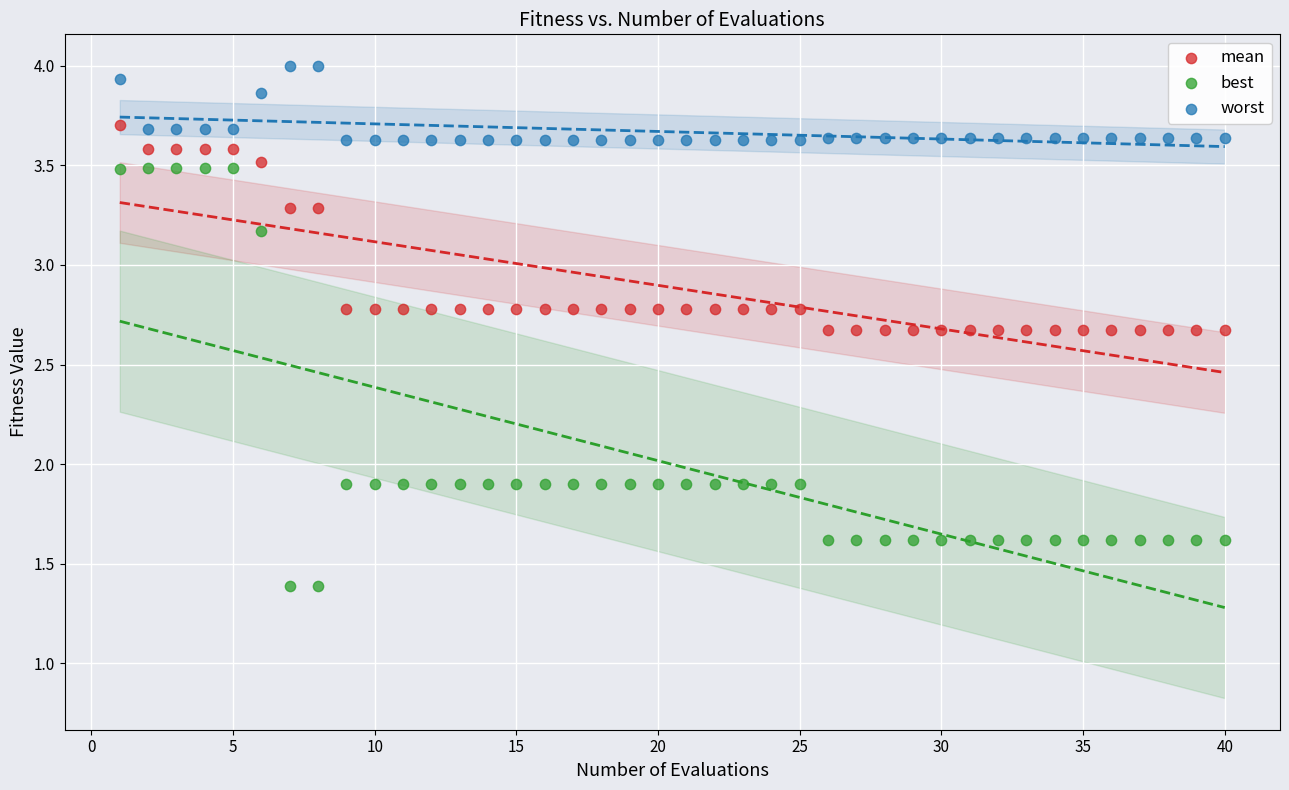

Which series contains the lowest Y value?

best